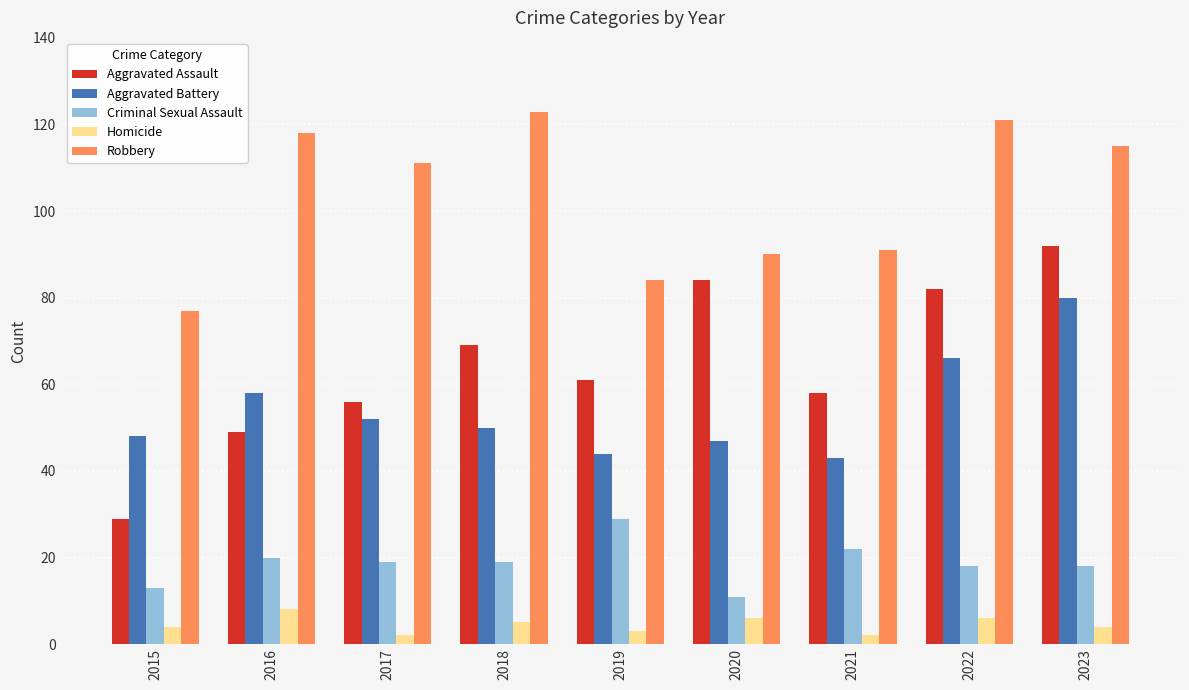

Reading right to left, what are all the values shown in this chart?

Aggravated Assault: 2023=92	2022=82	2021=58	2020=84	2019=61	2018=69	2017=56	2016=49	2015=29
Aggravated Battery: 2023=80	2022=66	2021=43	2020=47	2019=44	2018=50	2017=52	2016=58	2015=48
Criminal Sexual Assault: 2023=18	2022=18	2021=22	2020=11	2019=29	2018=19	2017=19	2016=20	2015=13
Homicide: 2023=4	2022=6	2021=2	2020=6	2019=3	2018=5	2017=2	2016=8	2015=4
Robbery: 2023=115	2022=121	2021=91	2020=90	2019=84	2018=123	2017=111	2016=118	2015=77